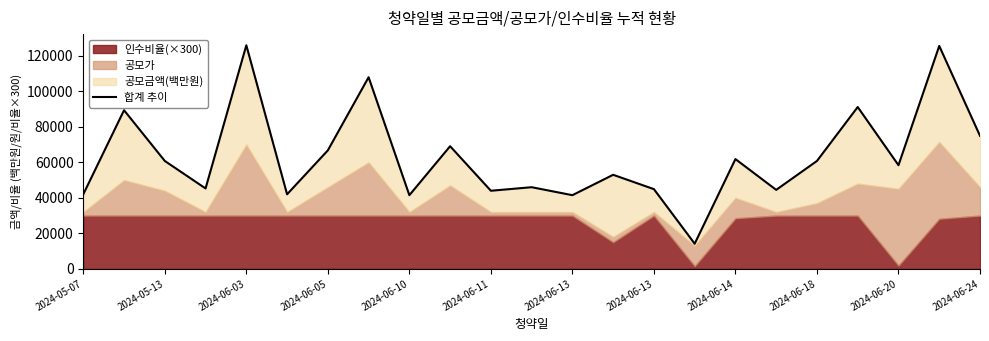

Does the chart have visible grid lines?

No